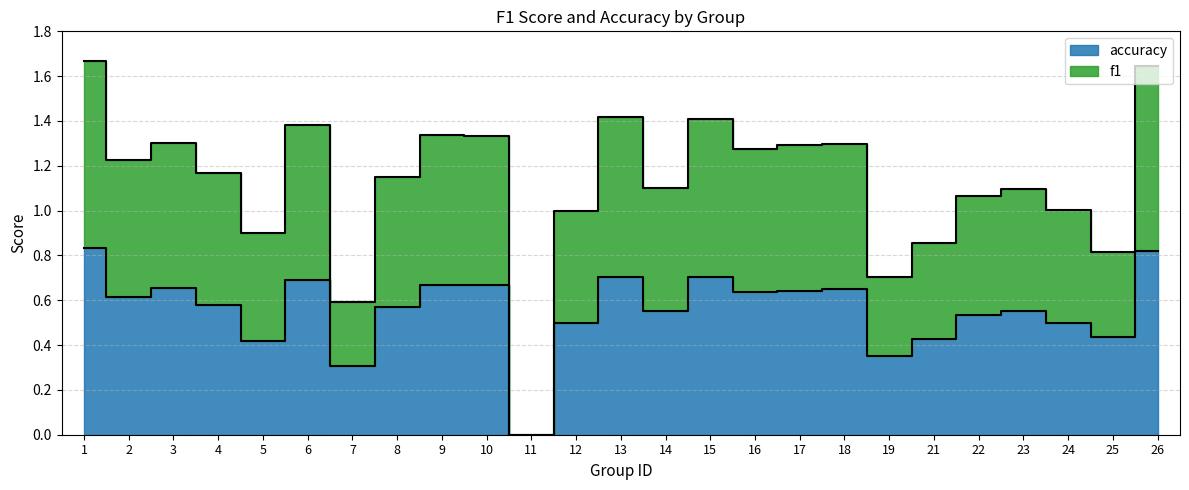

The f1 series shows 0.3 at 21. True or false?

False